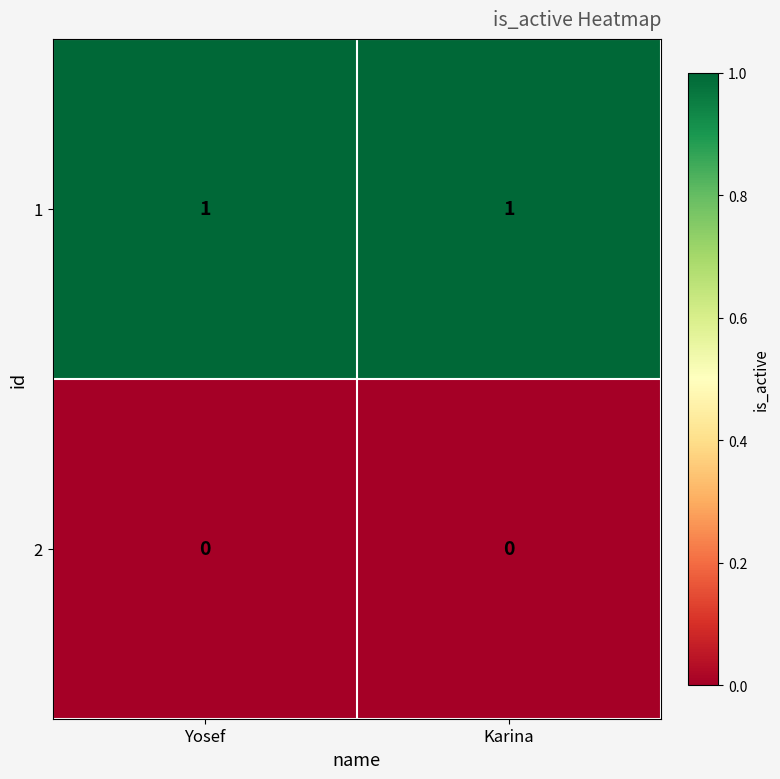

The 1 series shows 0 at Yosef. True or false?

False